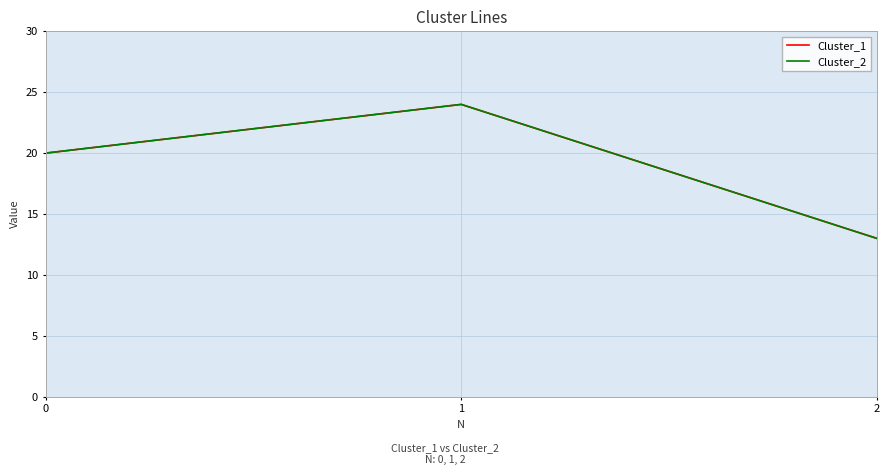

Is this an area chart (filled region under the line)?

No